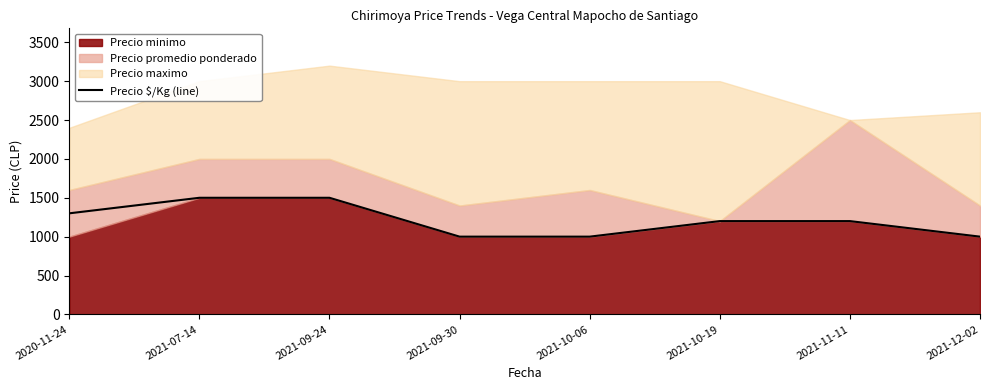

Rank the categories by value from lowest to highest.

2021-09-30, 2021-10-06, 2021-12-02, 2021-10-19, 2021-11-11, 2020-11-24, 2021-07-14, 2021-09-24